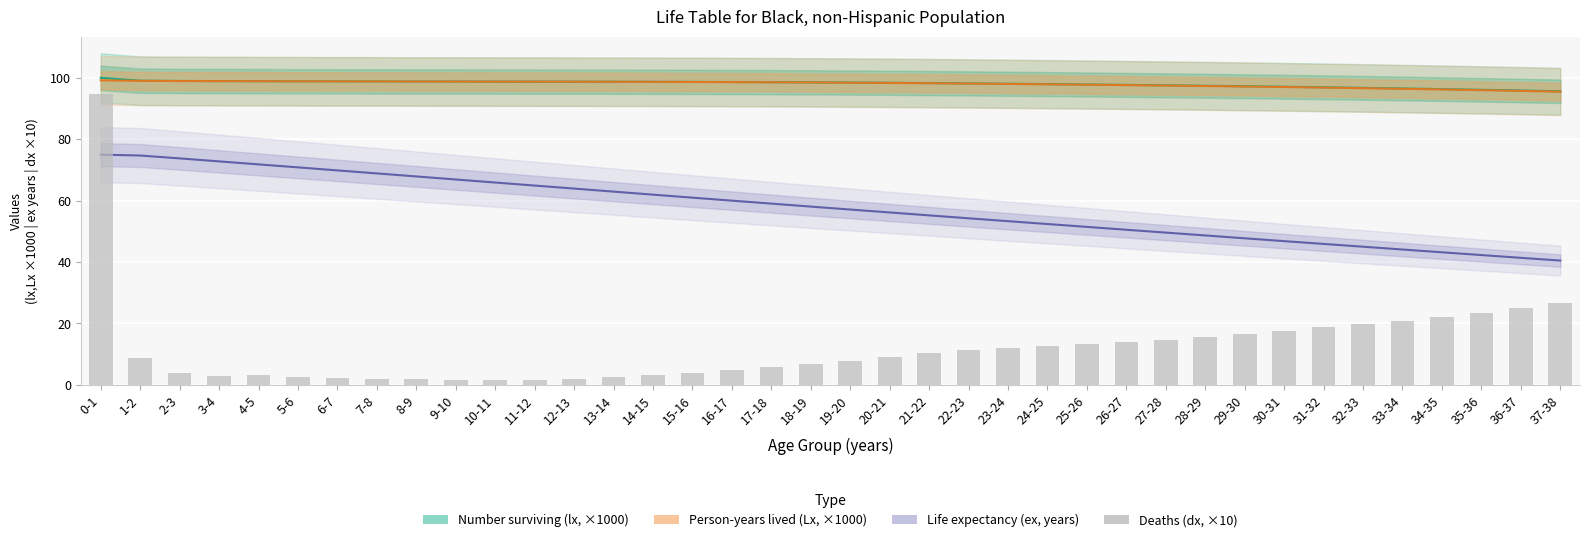

Which category has the highest value across all series?

0-1